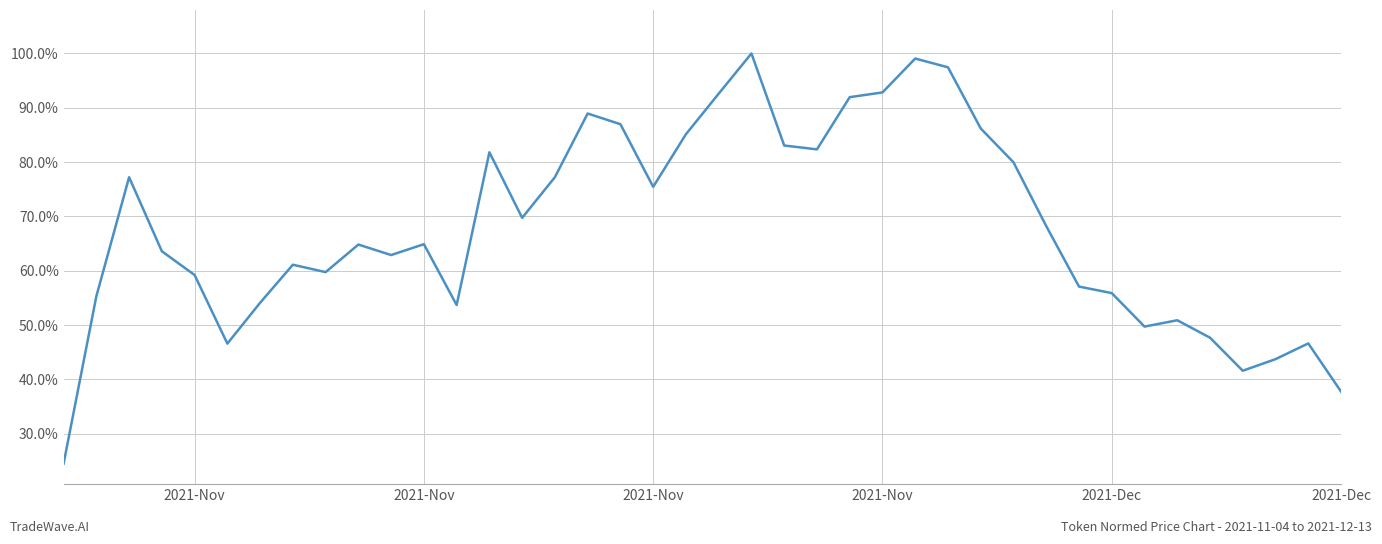

What is the value of the 13th point from the left?

0.5